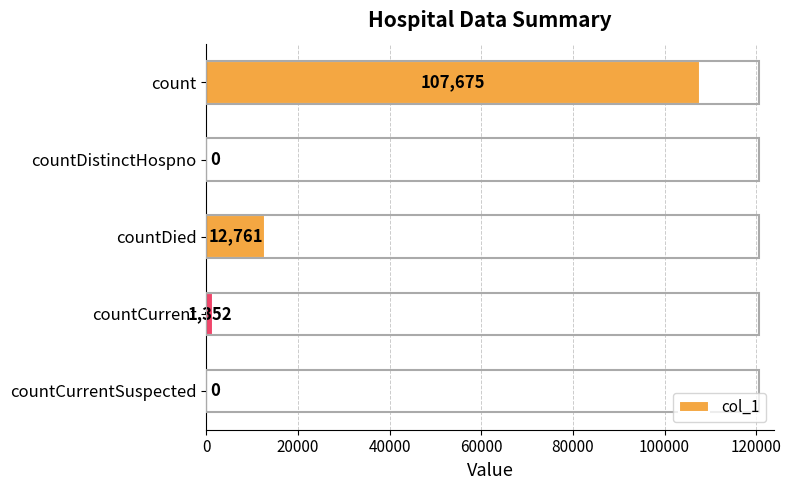

Are the bars horizontal?

Yes